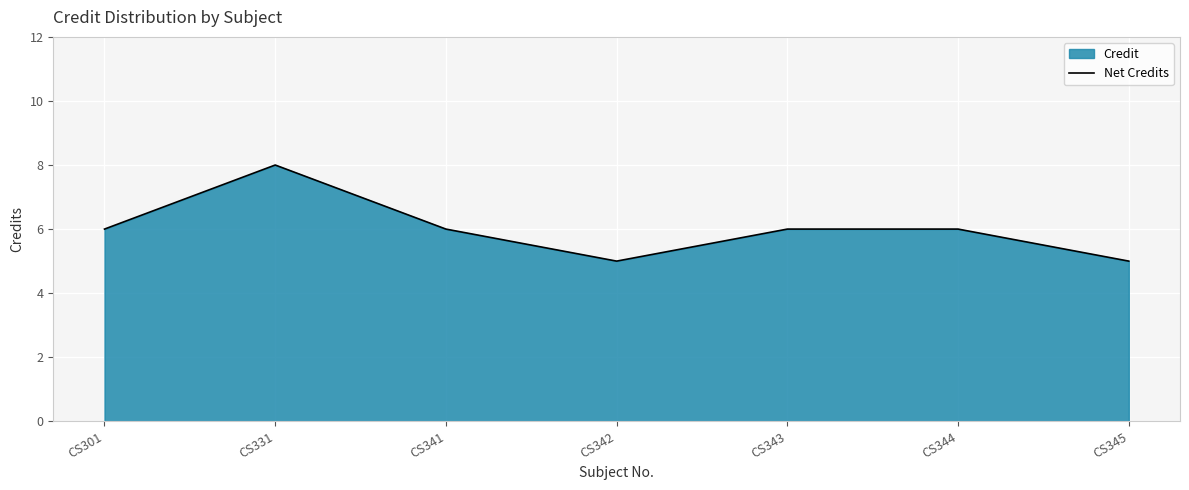

What is the maximum value shown in the chart?

8